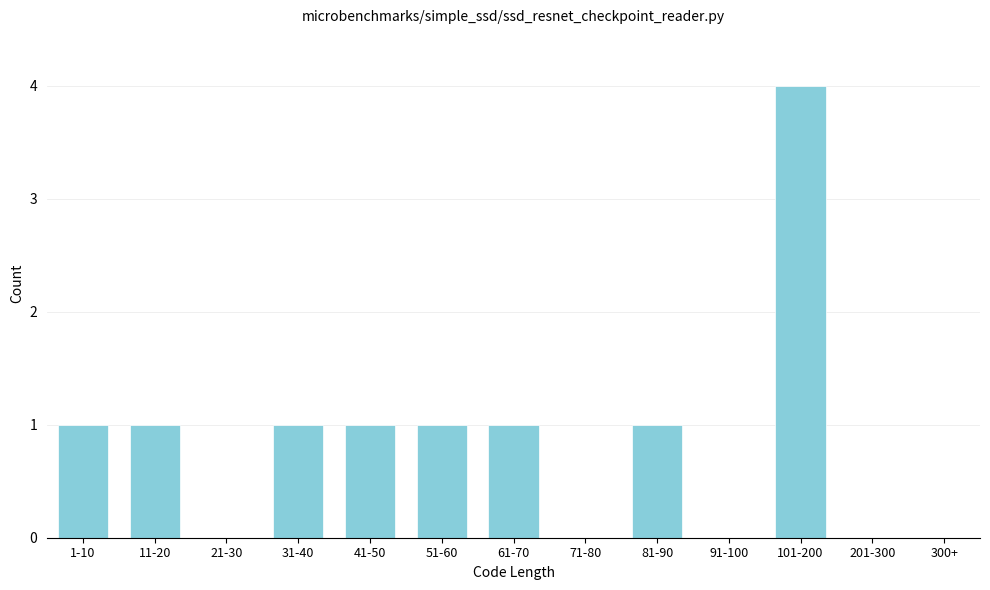

Reading left to right, extract all data points from this chart.

1-10=1	11-20=1	21-30=0	31-40=1	41-50=1	51-60=1	61-70=1	71-80=0	81-90=1	91-100=0	101-200=4	201-300=0	300+=0